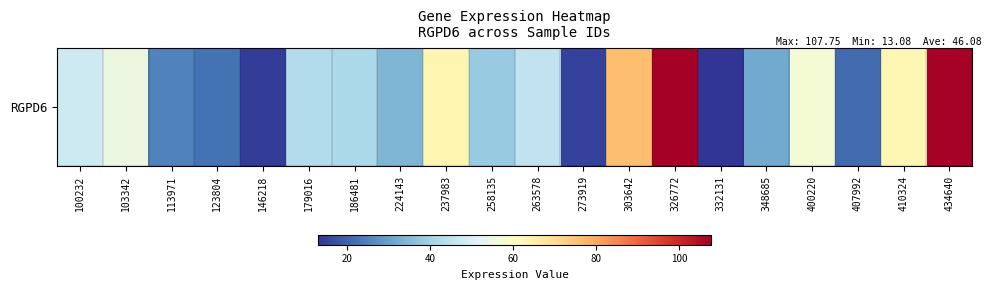

Reading left to right, extract all data points from this chart.

47.5	54.7	25.0	22.4	14.6	42.7	41.6	33.8	63.3	38.5	45.3	15.2	76.0	107.8	13.1	31.9	57.0	21.3	62.8	107.1